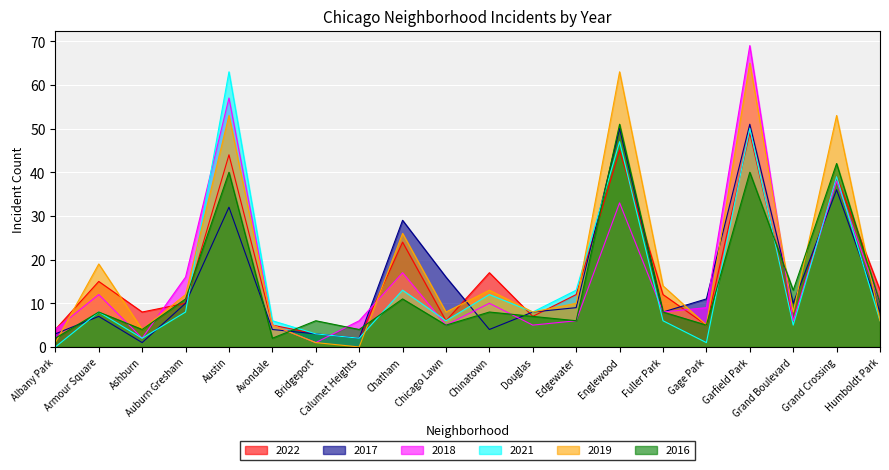

What position from the left is Avondale?

6